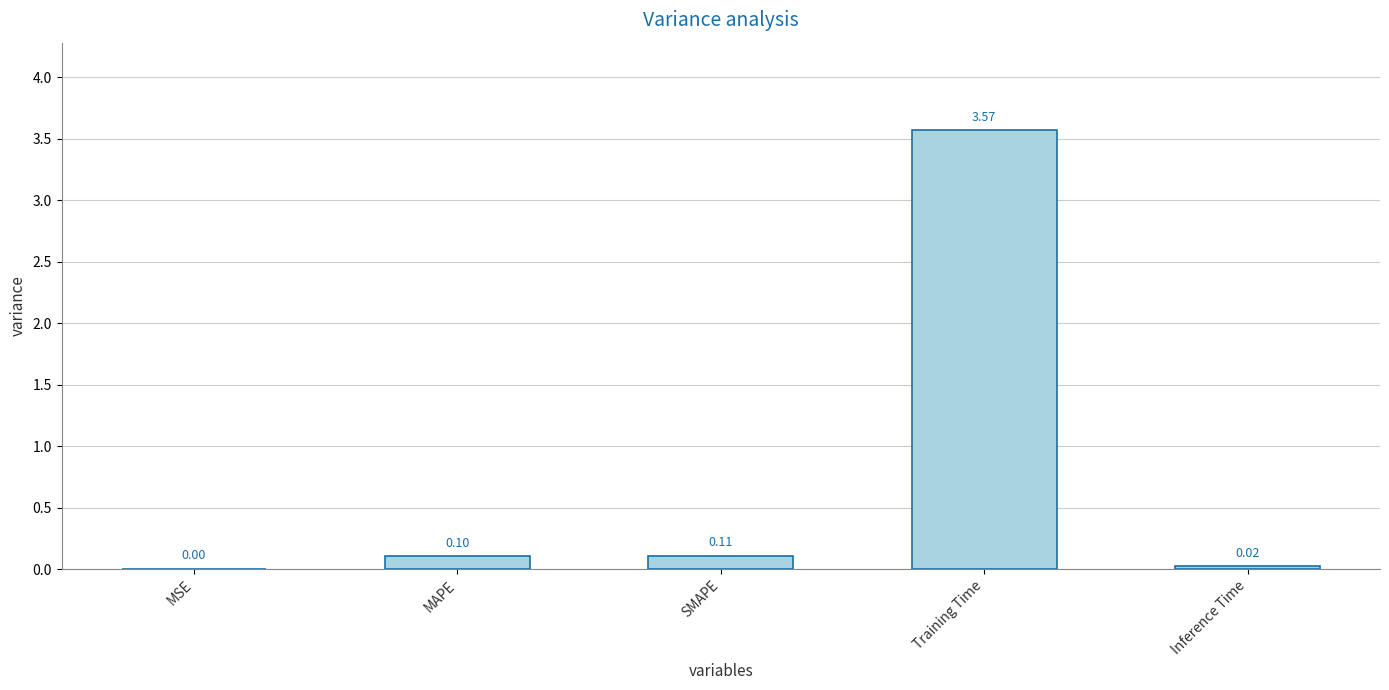

Does the chart contain stacked bars?

No